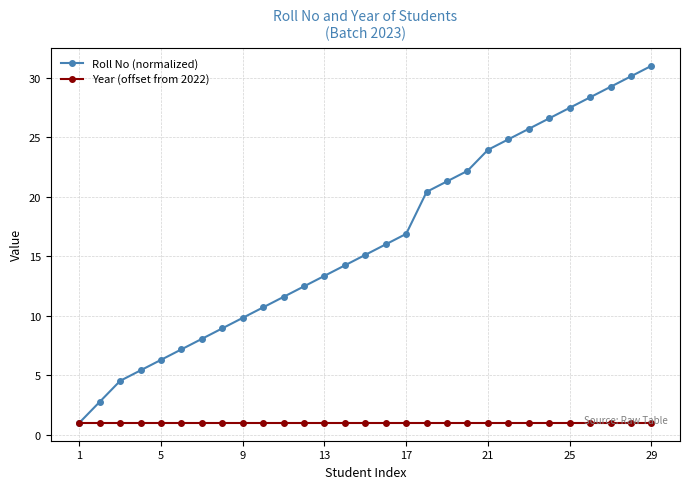

True or false: Roll No (normalized) has more than 2 interior local peaks.

False